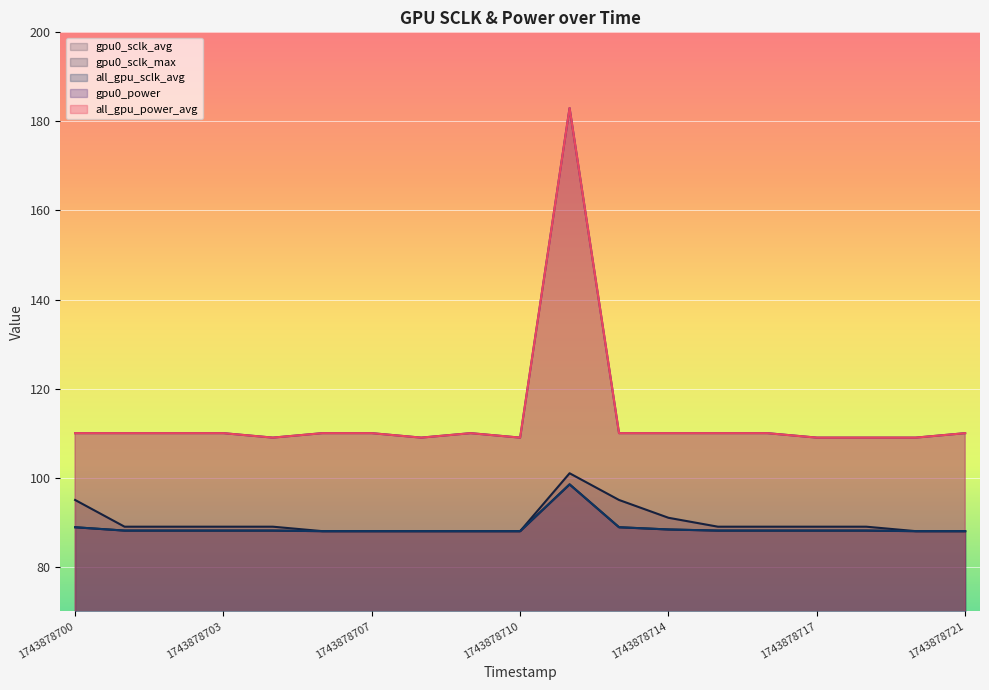

What is the total value across all series at 1743878715?

485.2